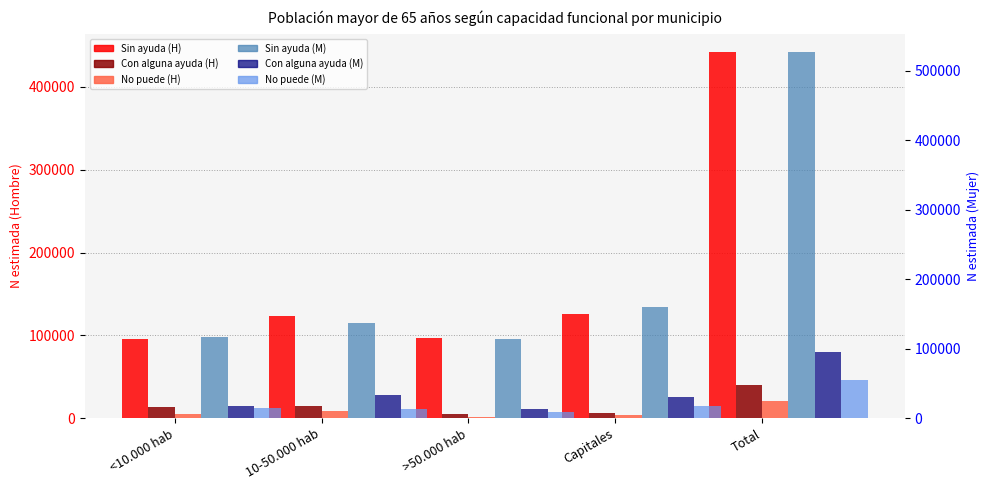

What is the minimum value for Sin ayuda (H)?

95549